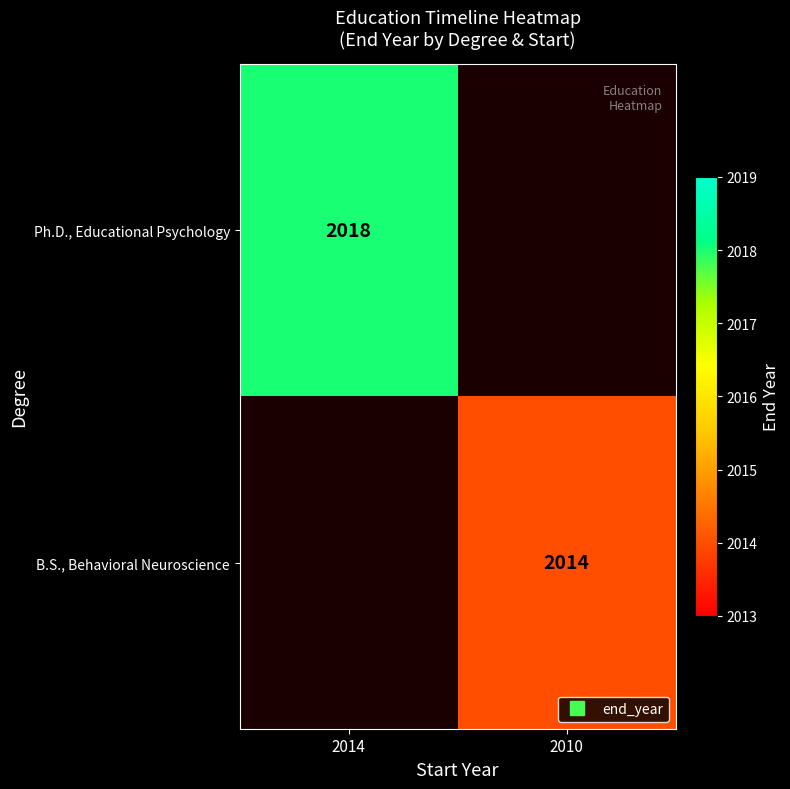

Is it true that B.S., Behavioral Neuroscience equals 2014 at 2010?

True